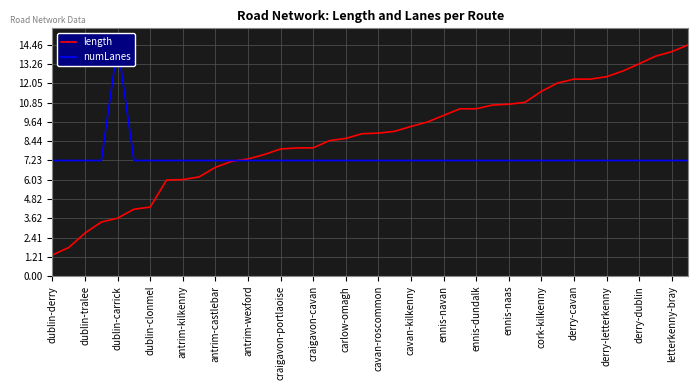

What is the lowest value of the length series?

1.3